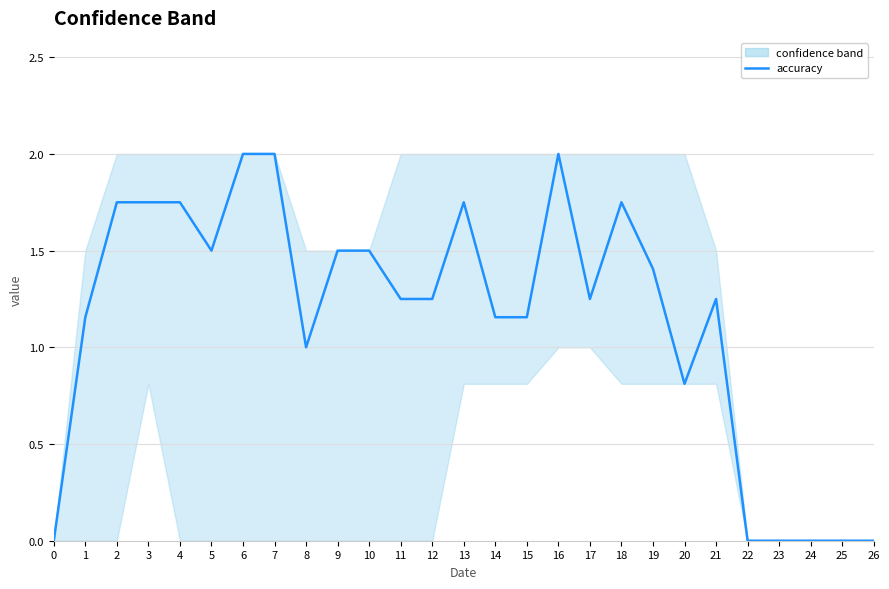

How many data points does each series have?

27